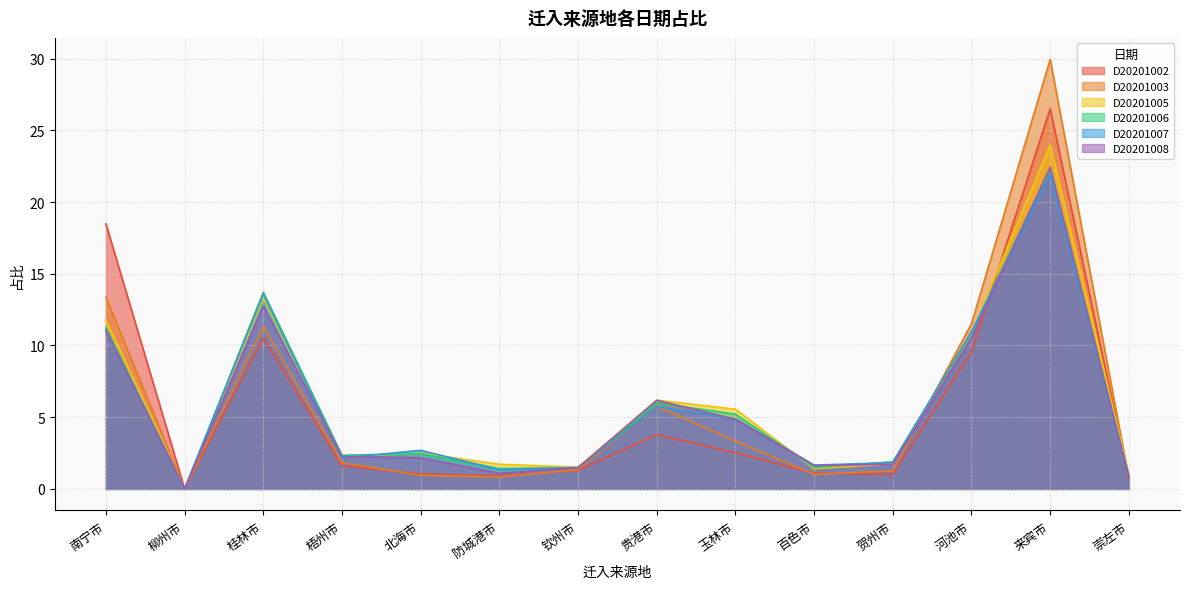

Where is D20201007 nearest to the value 10?

河池市